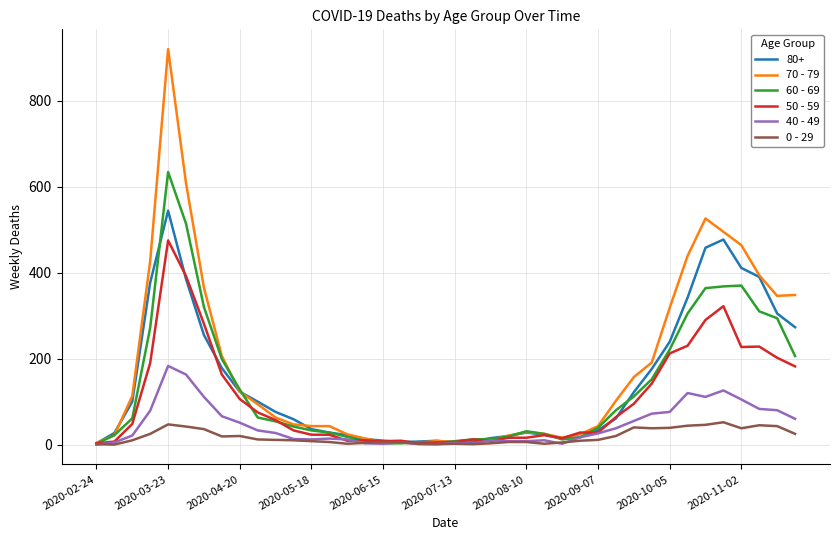

List the series in order of their peak value, highest first.

70 - 79, 60 - 69, 80+, 50 - 59, 40 - 49, 0 - 29